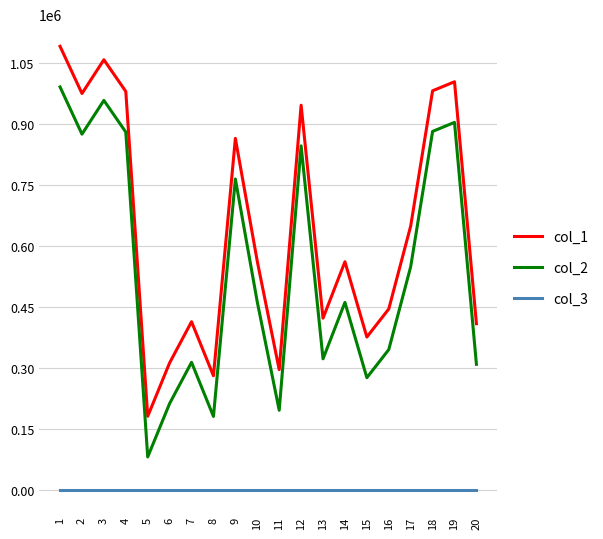

List the series in order of their overall mean, lowest first.

col_3, col_2, col_1